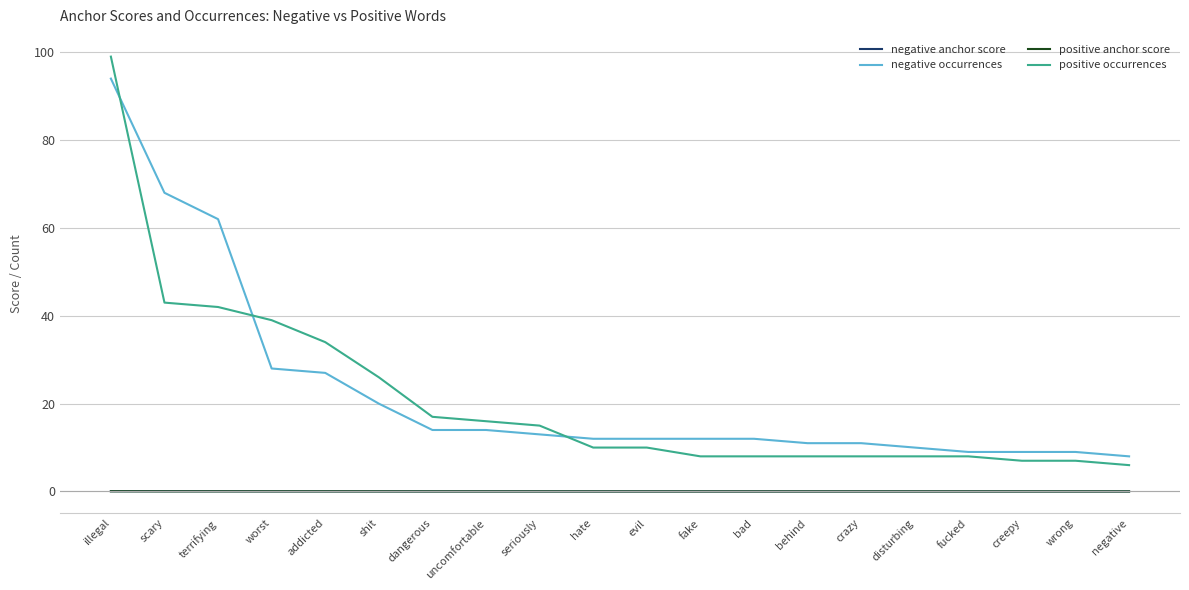

Which label corresponds to the largest value in the chart?

illegal